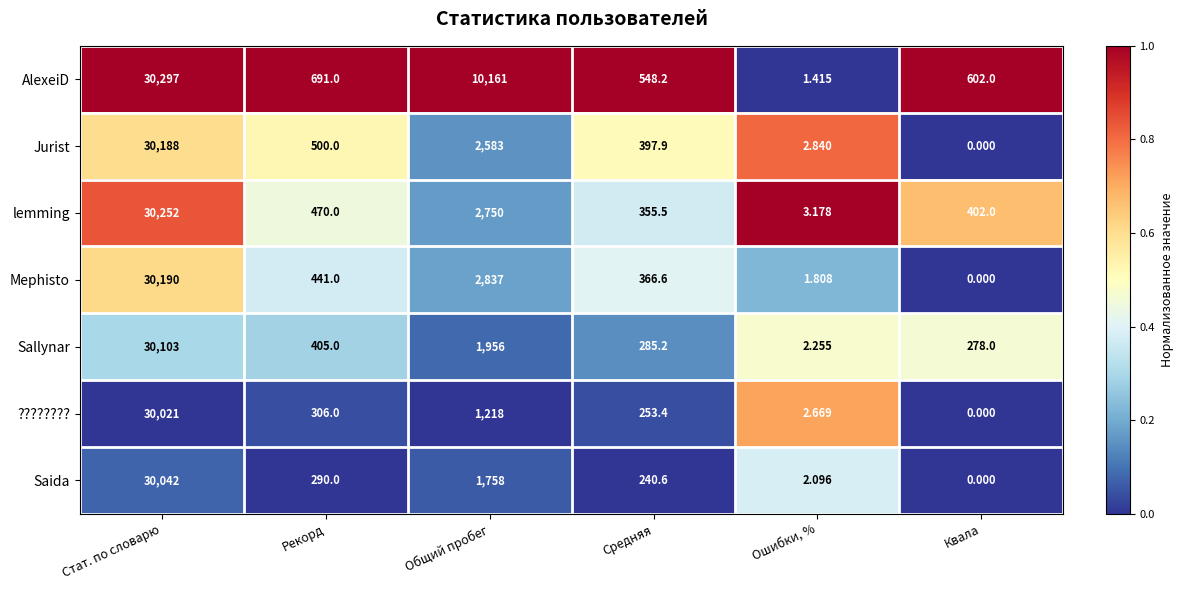

At which category is the sum across all series the highest?

Стат. по словарю